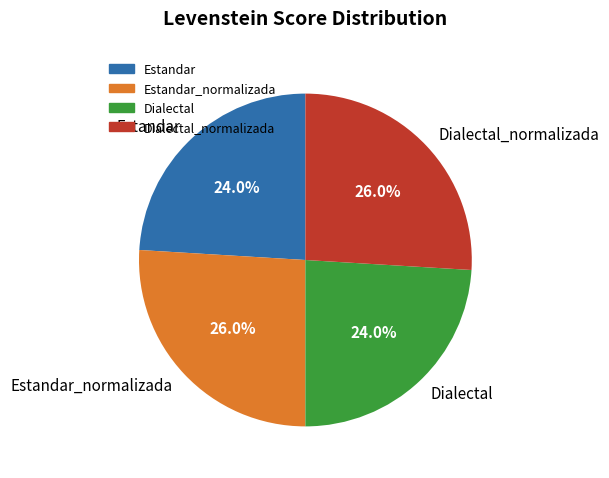

True or false: Dialectal_normalizada accounts for 36% of the total.

False